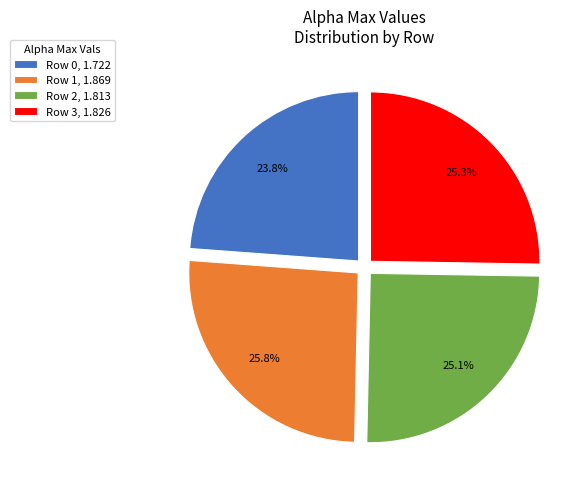

Does Row 0, 1.722 represent more than half of the total?

No